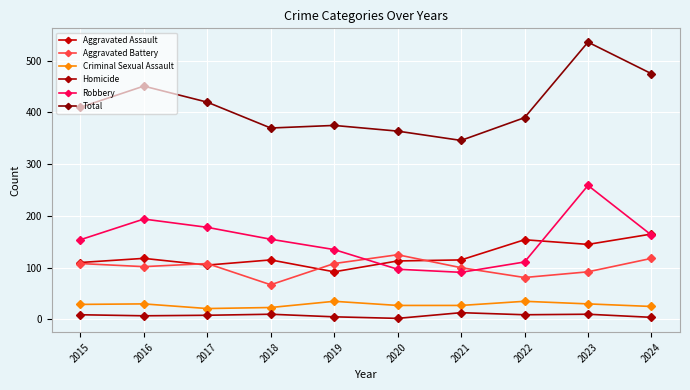

What is the value of the Aggravated Battery point at the 5th from the left?

108